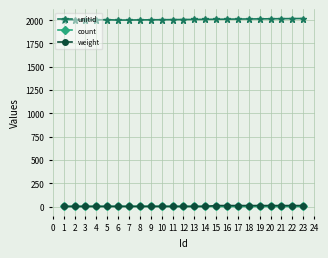

The value of unitId at 18 is 2013. True or false?

True